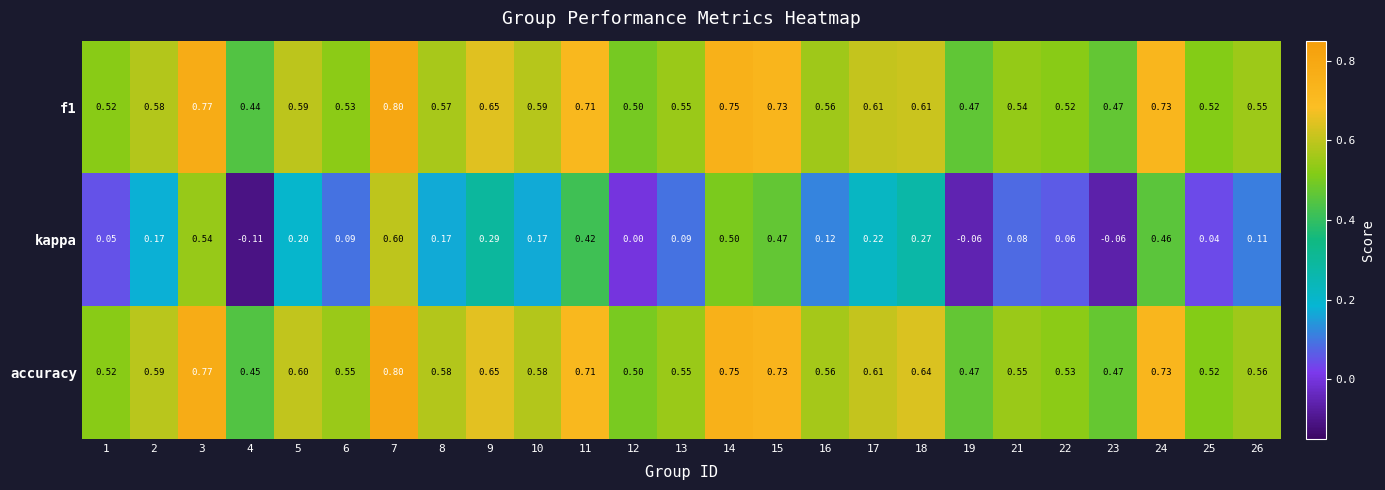

Count the number of data series in this chart.

3